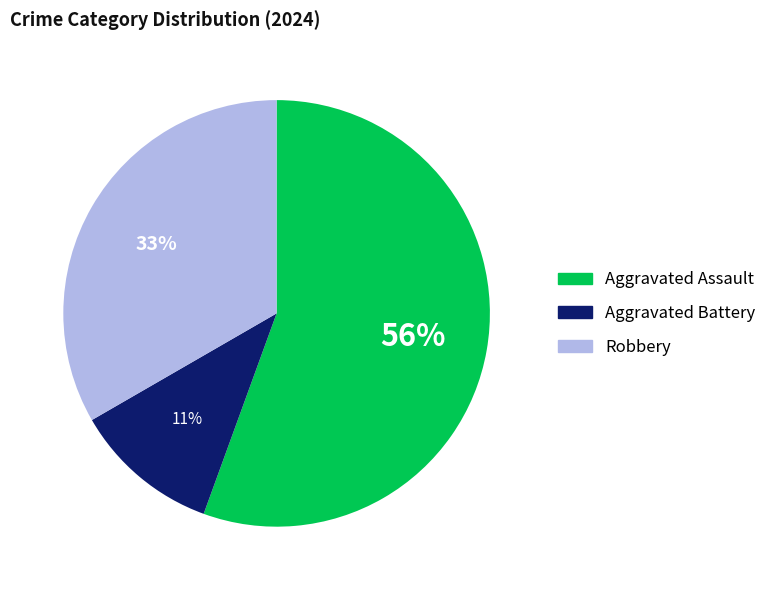

To the nearest percent, what is the difference between the Aggravated Battery and Robbery slice percentages?

22%